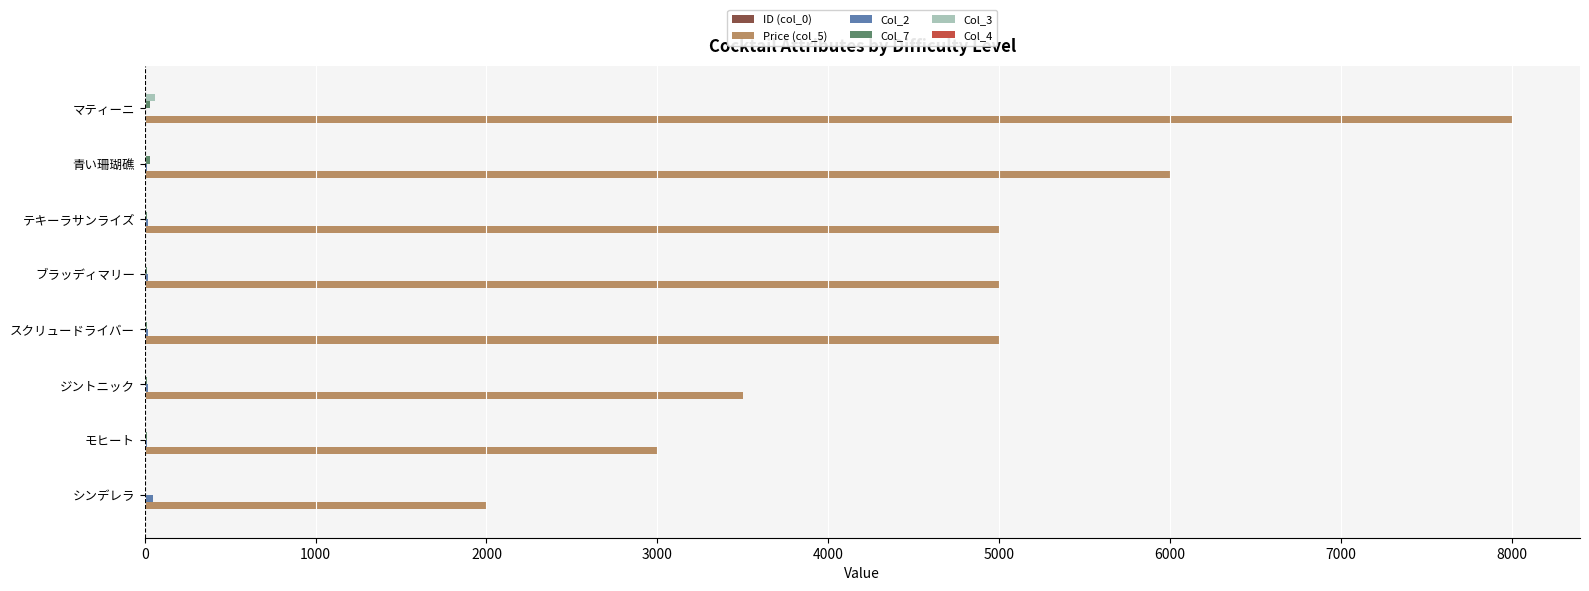

Which series has the largest total across all categories?

Price (col_5)